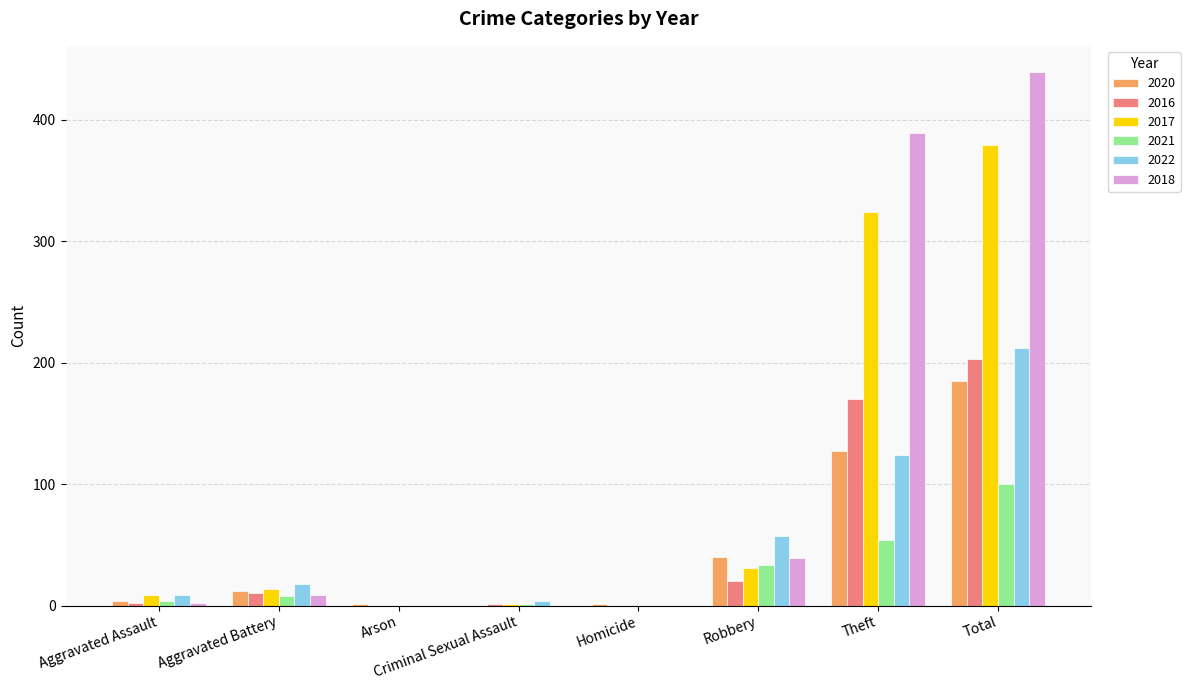

Between Theft and Total, which series saw the biggest shift?

2022